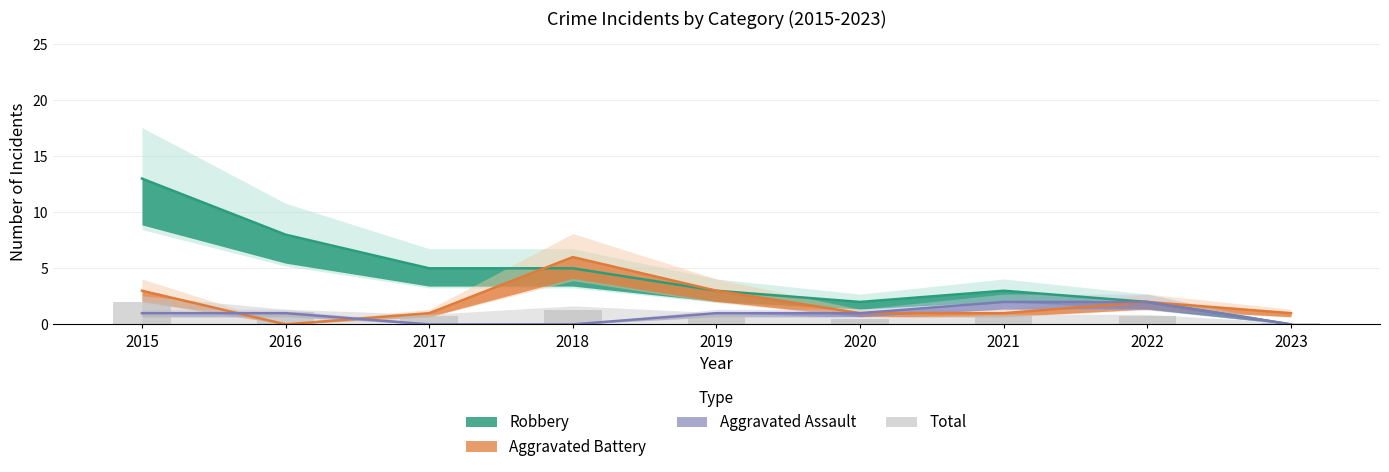

Reading right to left, list all the values displayed in this chart.

0.1	0.7	0.7	0.5	0.8	1.3	0.7	1.1	2.0